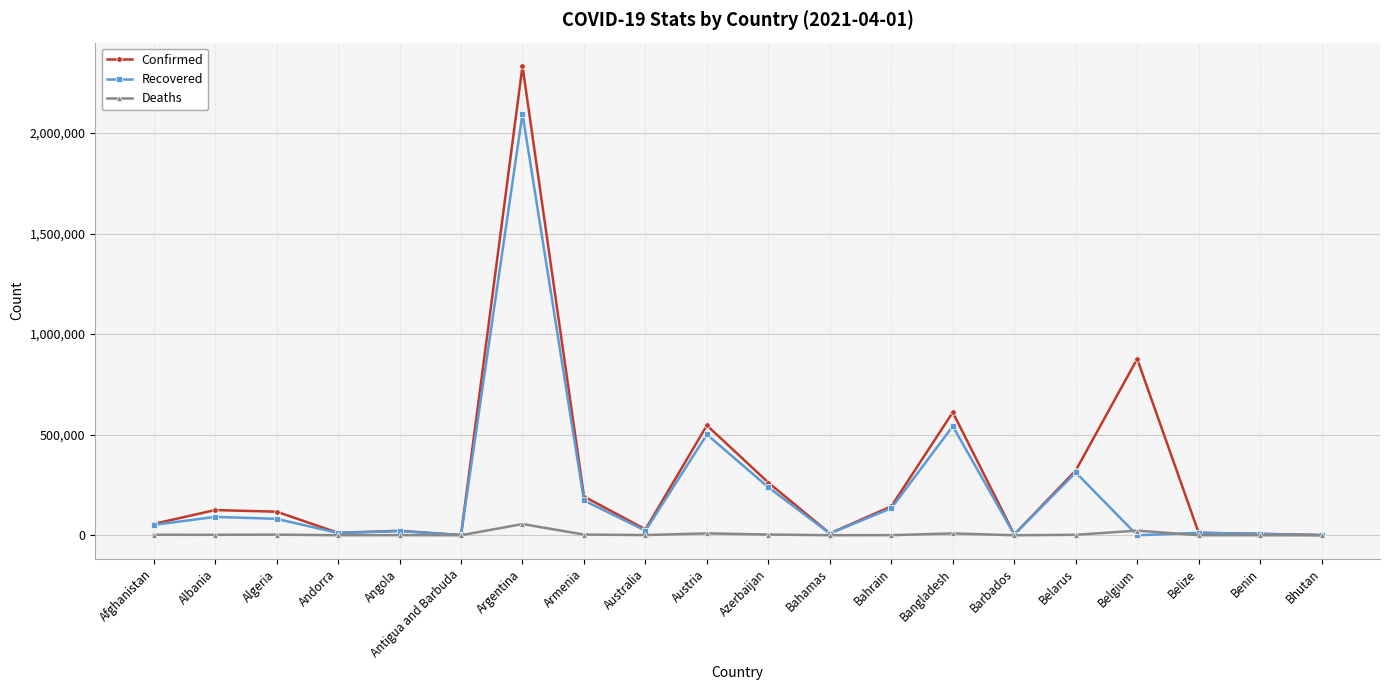

Is the value of Recovered at Bangladesh greater than the value of Confirmed at Belarus?

Yes